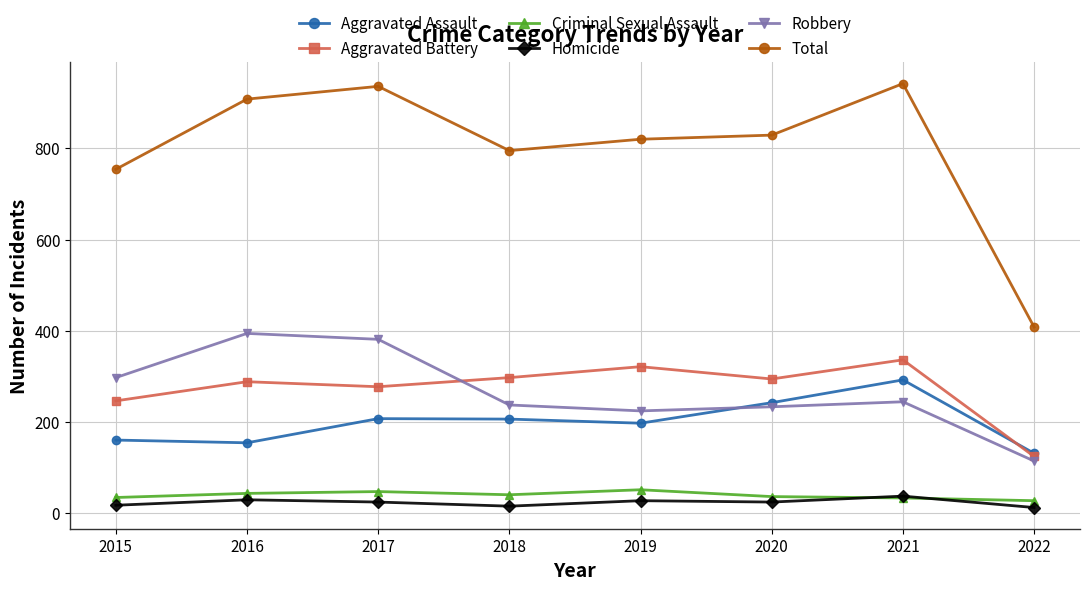

Does the chart have visible grid lines?

Yes